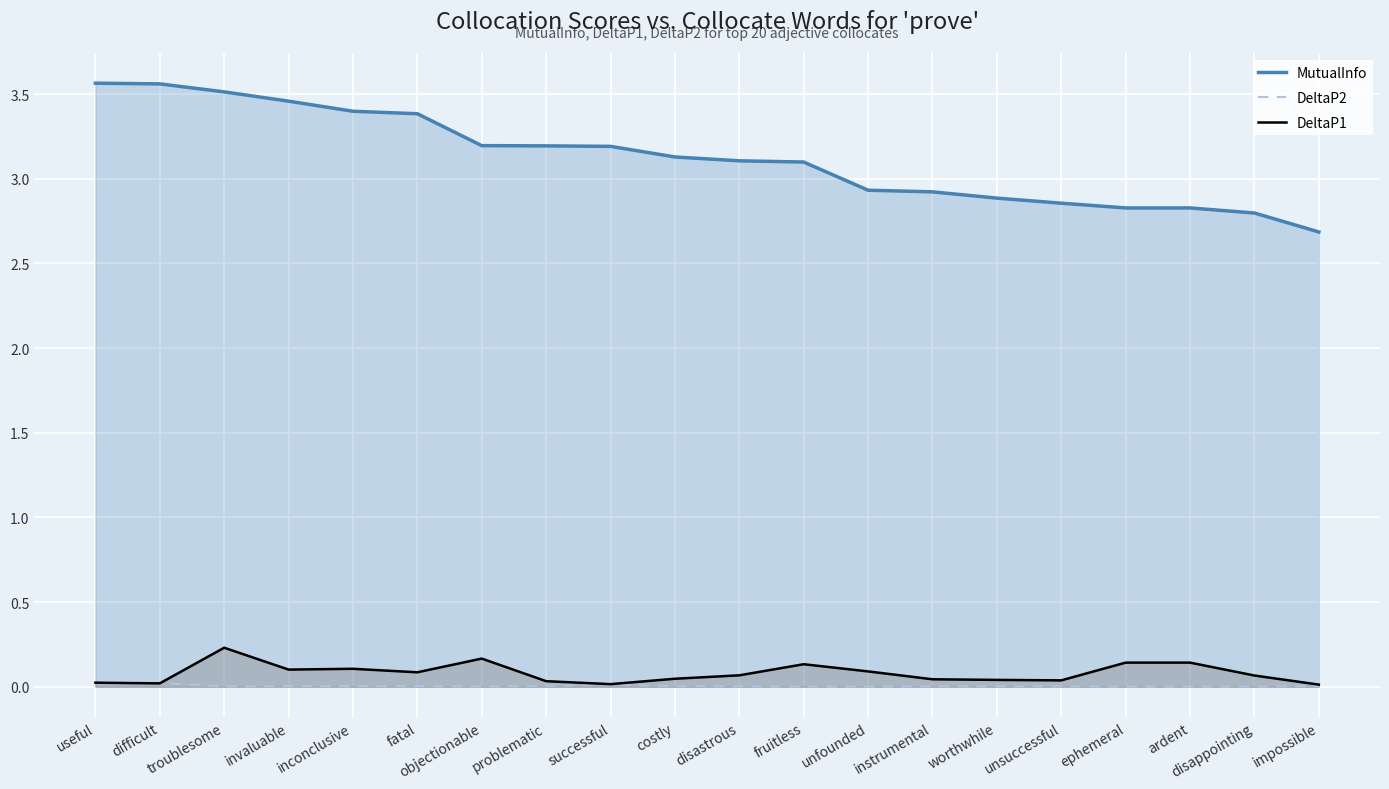

True or false: DeltaP1 and DeltaP2 cross at least once.

True